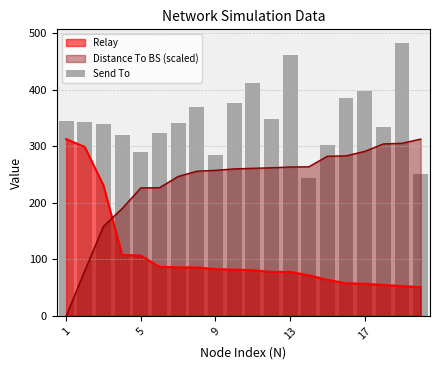

Which series ends up on top after the final intersection of Relay and Distance To BS (scaled)?

Distance To BS (scaled)